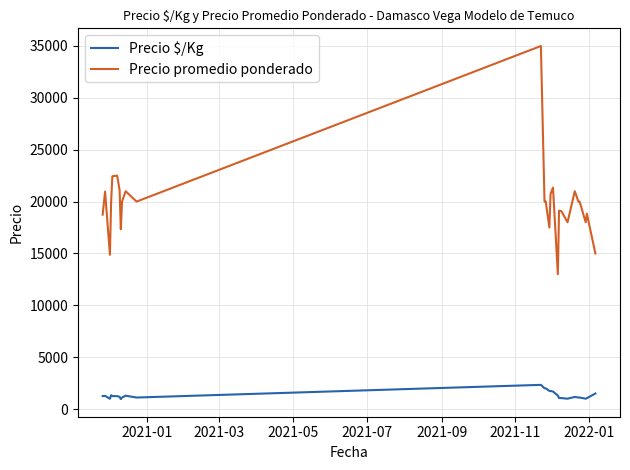

Which series has the widest spread of values?

Precio promedio ponderado